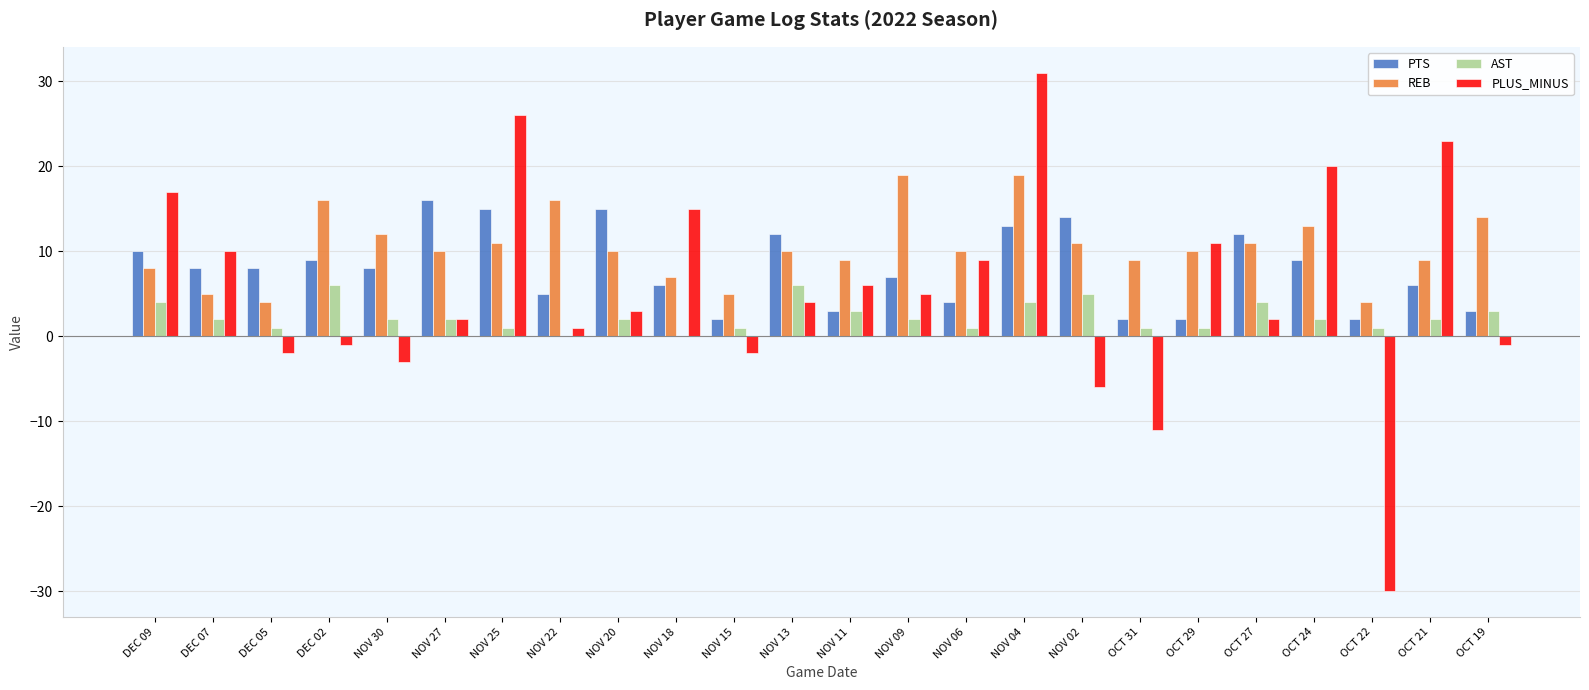

Which series has the largest range (max minus min)?

PLUS_MINUS